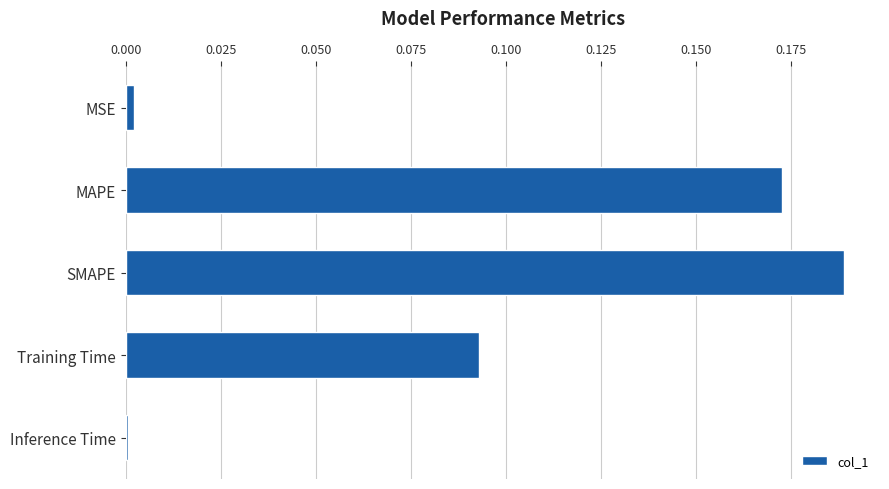

How many data points does each series have?

5